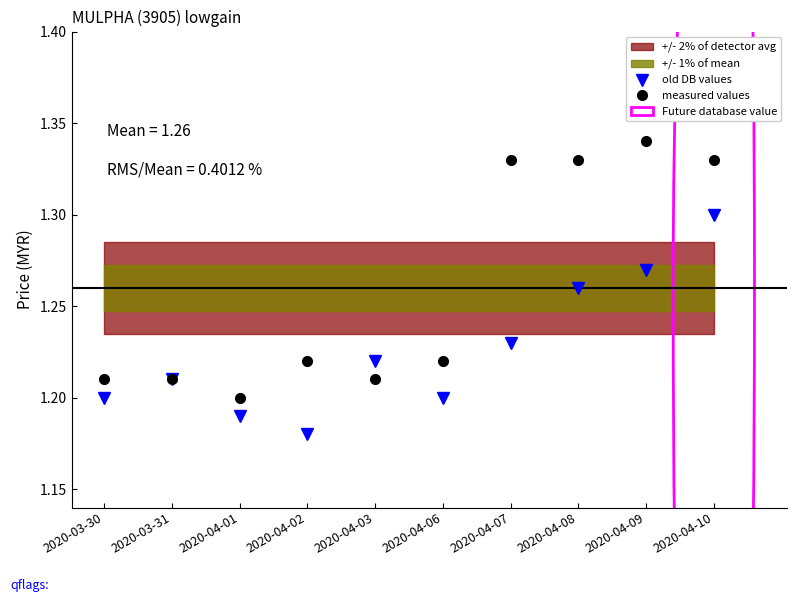

Is the value of old DB values at 2020-04-02 greater than the value of measured values at 2020-03-30?

No